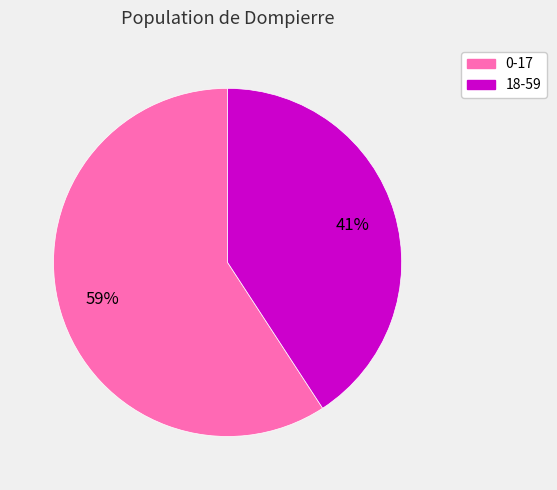

To the nearest percent, what percentage of the pie is 0-17?

59%